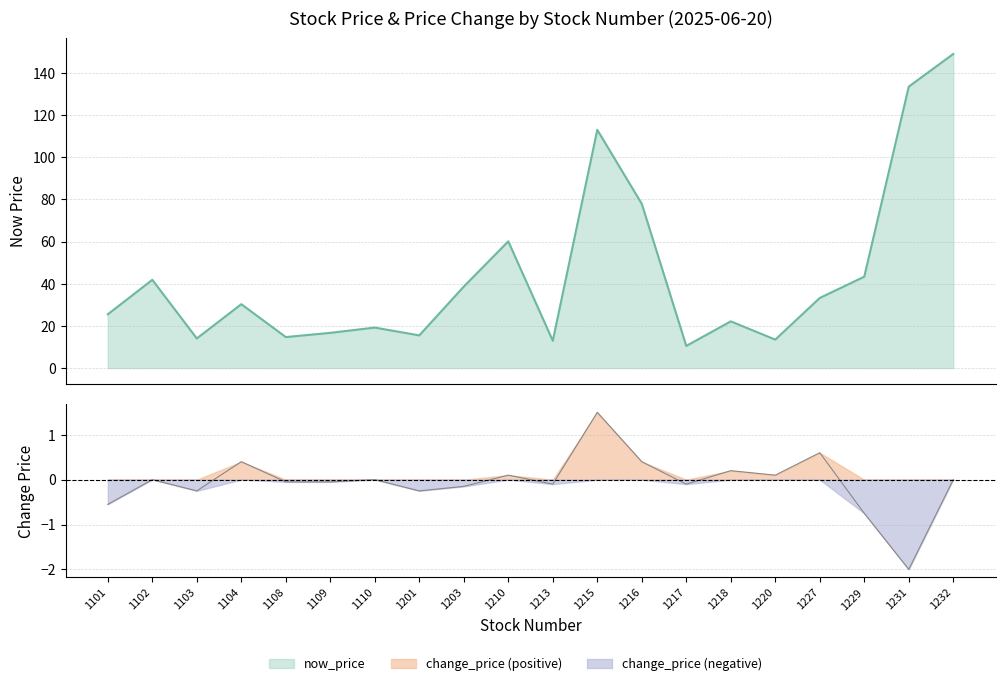

True or false: change_price and now_price intersect in this chart.

False